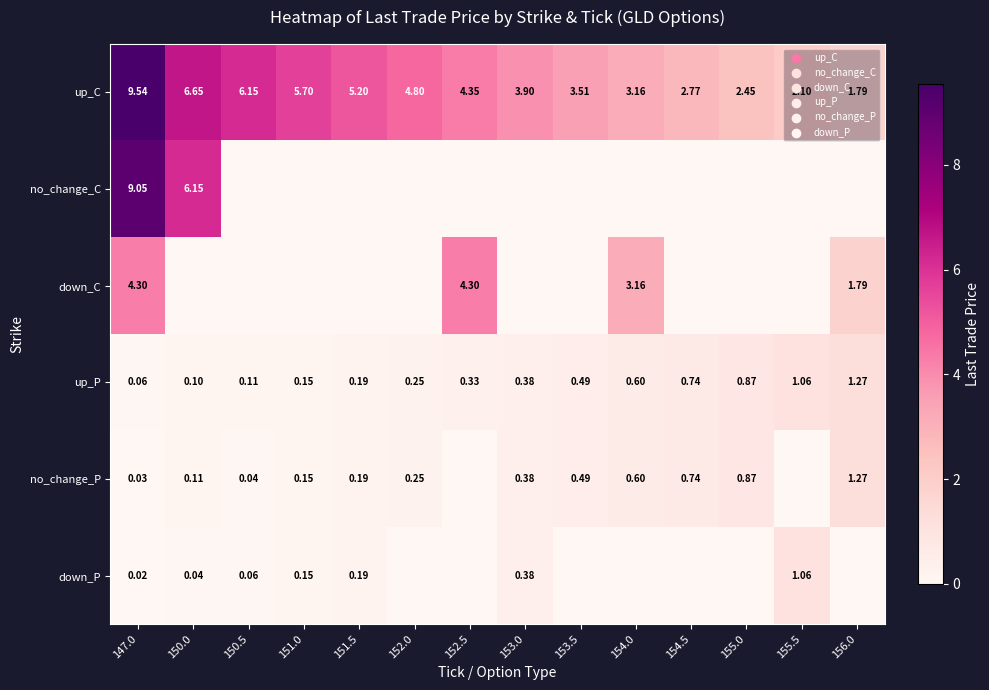

Rank the series at 147.0 from highest to lowest value.

up_C, no_change_C, down_C, up_P, no_change_P, down_P